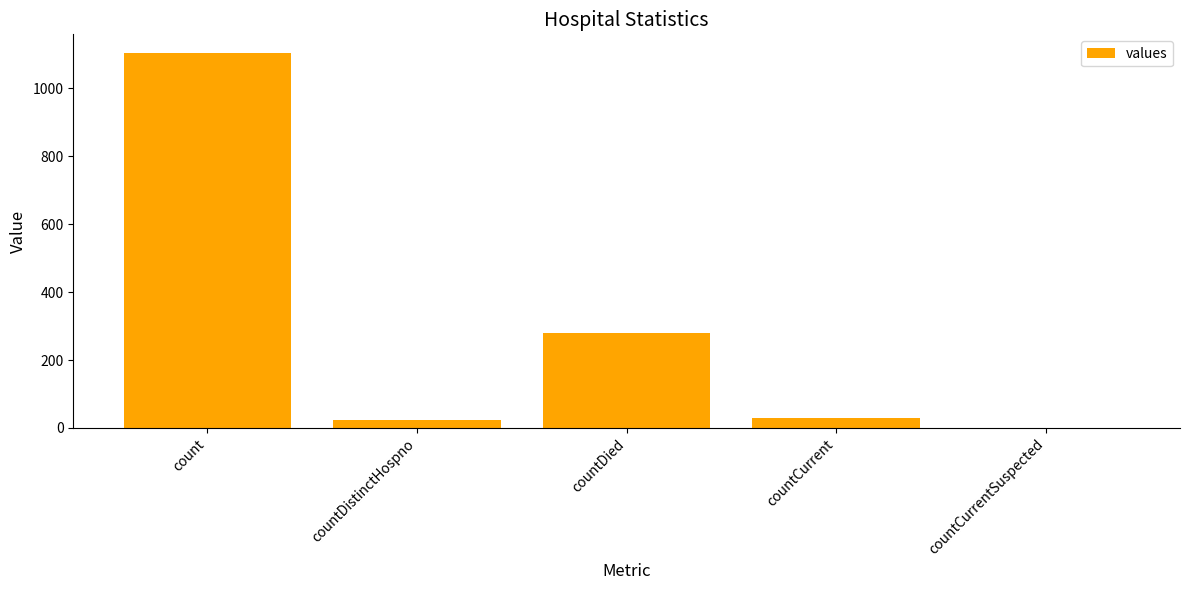

At which label is the value closest to 552?

countDied